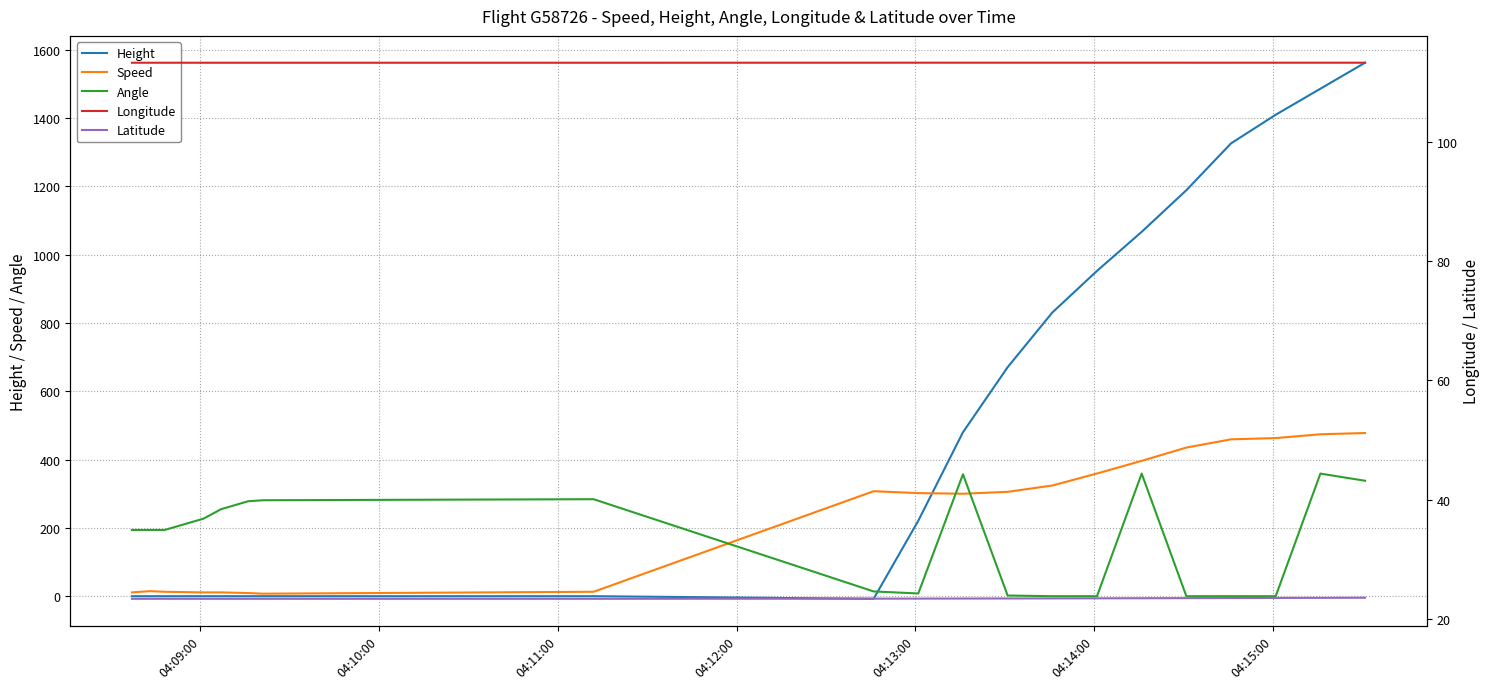

What is the difference between the maximum and minimum values in the Height series?

1569.7